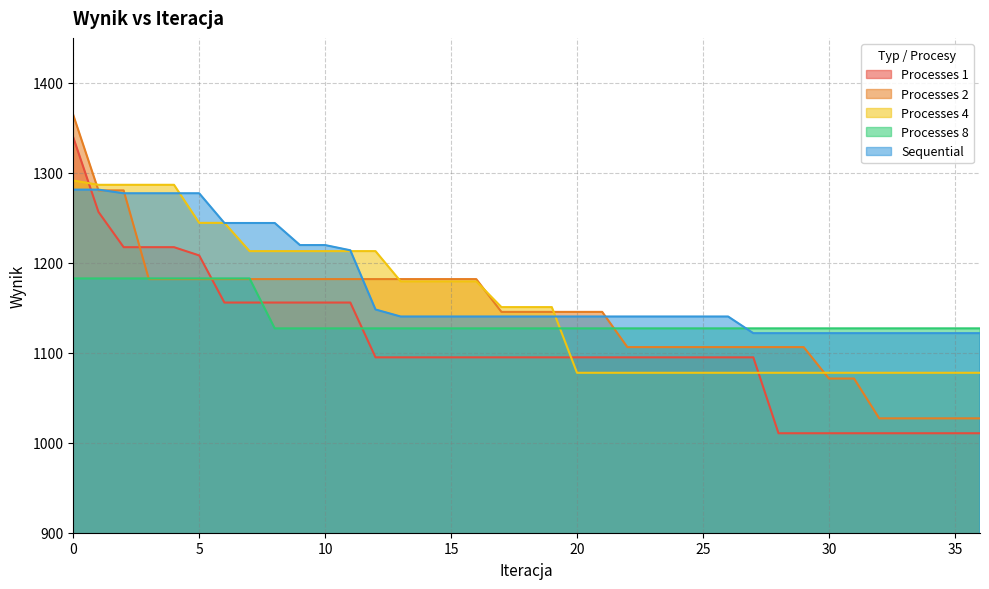

Reading left to right, extract all data points from this chart.

Processes 1: 1339.4	1256.6	1217.4	1217.4	1217.4	1208.2	1155.8	1155.8	1155.8	1155.8	1155.8	1155.8	1094.9	1094.9	1094.9	1094.9	1094.9	1094.9	1094.9	1094.9	1094.9	1094.9	1094.9	1094.9	1094.9	1094.9	1094.9	1094.9	1010.6	1010.6	1010.6	1010.6	1010.6	1010.6	1010.6	1010.6	1010.6
Processes 2: 1364.3	1280.5	1280.5	1181.9	1181.9	1181.9	1181.9	1181.9	1181.9	1181.9	1181.9	1181.9	1181.9	1181.9	1181.9	1181.9	1181.9	1145.4	1145.4	1145.4	1145.4	1145.4	1106.3	1106.3	1106.3	1106.3	1106.3	1106.3	1106.3	1106.3	1071.4	1071.4	1027.1	1027.1	1027.1	1027.1	1027.1
Processes 4: 1291.5	1286.7	1286.7	1286.7	1286.7	1244.4	1244.4	1213.0	1213.0	1213.0	1213.0	1213.0	1213.0	1179.3	1179.3	1179.3	1179.3	1150.7	1150.7	1150.7	1077.8	1077.8	1077.8	1077.8	1077.8	1077.8	1077.8	1077.8	1077.8	1077.8	1077.8	1077.8	1077.8	1077.8	1077.8	1077.8	1077.8
Processes 8: 1182.6	1182.6	1182.6	1182.6	1182.6	1182.6	1182.6	1182.6	1127.1	1127.1	1127.1	1127.1	1127.1	1127.1	1127.1	1127.1	1127.1	1127.1	1127.1	1127.1	1127.1	1127.1	1127.1	1127.1	1127.1	1127.1	1127.1	1127.1	1127.1	1127.1	1127.1	1127.1	1127.1	1127.1	1127.1	1127.1	1127.1
Sequential: 1281.3	1281.3	1277.3	1277.3	1277.3	1277.3	1244.2	1244.2	1244.2	1219.7	1219.7	1213.9	1148.1	1140.3	1140.3	1140.3	1140.3	1140.3	1140.3	1140.3	1140.3	1140.3	1140.3	1140.3	1140.3	1140.3	1140.3	1121.8	1121.8	1121.8	1121.8	1121.8	1121.8	1121.8	1121.8	1121.8	1121.8